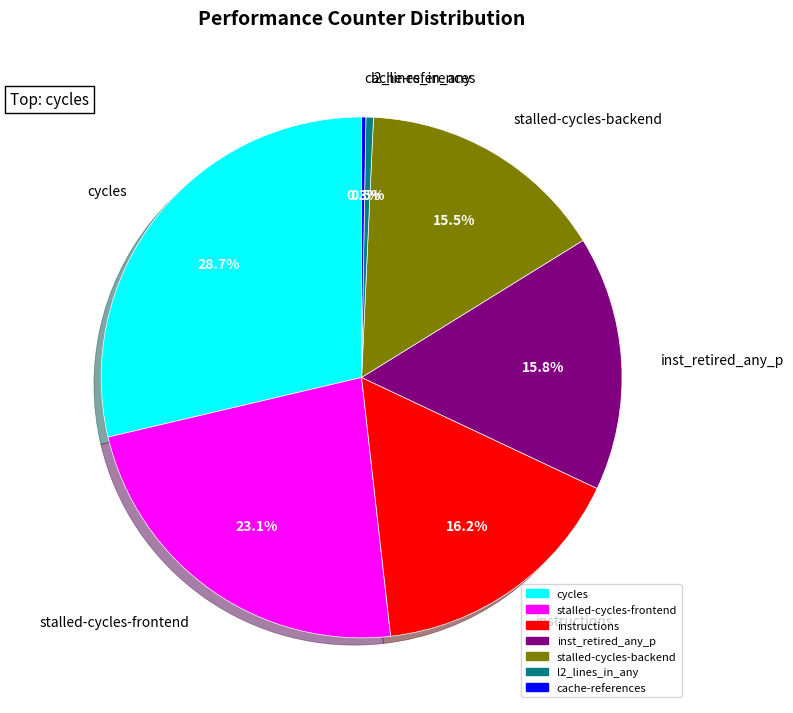

Which slice is the largest?

cycles